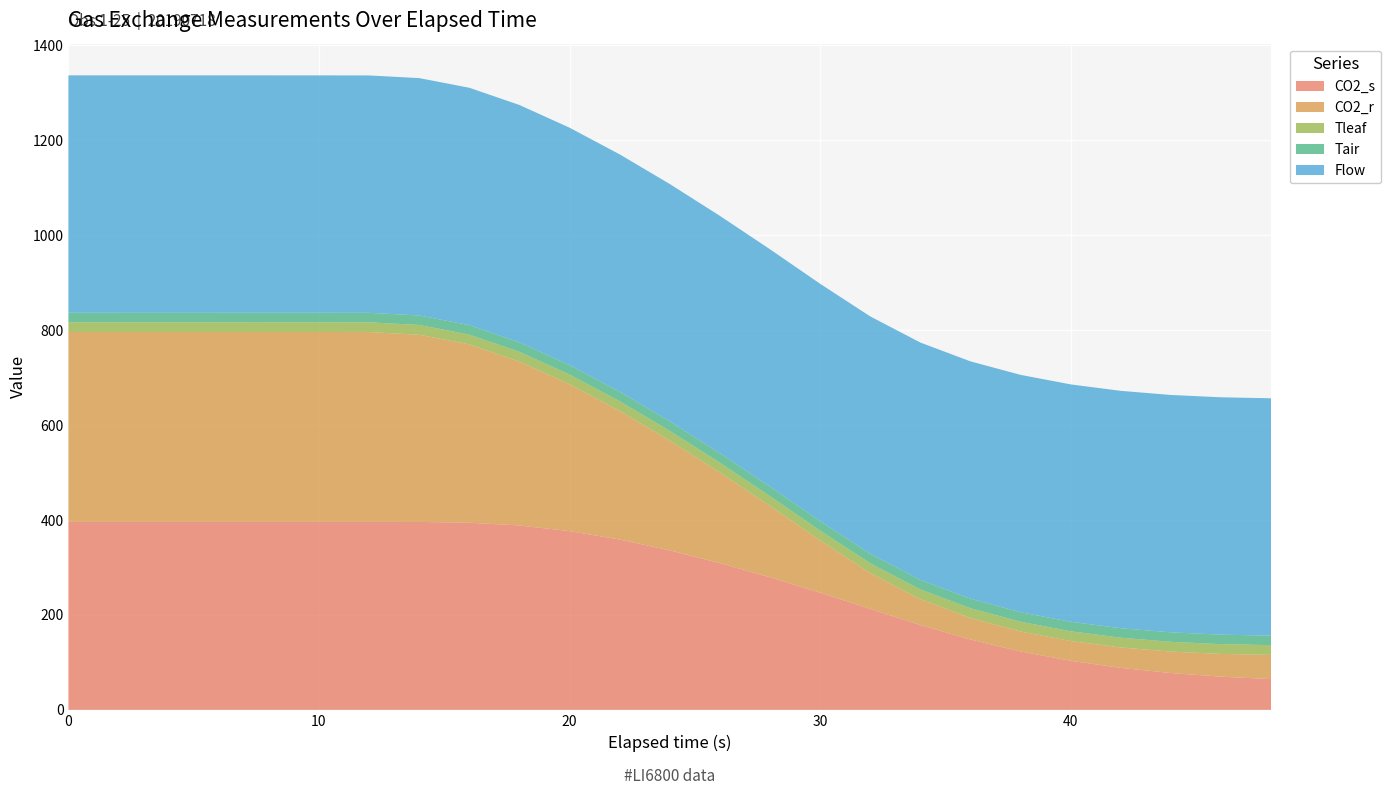

Reading left to right, list all the values displayed in this chart.

CO2_s: 0=396.0	2=396.0	4=396.0	6=396.0	8=396.0	10=396.0	12=396.0	14=395.9	16=394.3	18=388.5	20=376.6	22=358.8	24=336.0	26=309.3	28=279.3	30=246.9	32=212.8	34=178.8	36=148.2	38=123.1	40=103.4	42=88.5	44=77.6	46=69.9	48=64.8
CO2_r: 0=400.0	2=400.0	4=400.0	6=400.0	8=400.0	10=400.0	12=399.9	14=394.3	16=375.6	18=345.1	20=309.2	22=270.8	24=231.1	26=190.8	28=150.4	30=110.1	32=75.5	34=54.4	36=45.3	38=42.0	40=41.7	42=42.9	44=45.2	46=48.0	48=51.0
Tleaf: 0=20.6	2=20.6	4=20.6	6=20.6	8=20.6	10=20.6	12=20.6	14=20.6	16=20.6	18=20.6	20=20.6	22=20.5	24=20.6	26=20.6	28=20.5	30=20.5	32=20.5	34=20.5	36=20.5	38=20.5	40=20.5	42=20.5	44=20.5	46=20.5	48=20.5
Tair: 0=20.0	2=20.0	4=20.0	6=20.0	8=20.0	10=20.0	12=20.0	14=20.0	16=20.0	18=20.0	20=20.0	22=20.0	24=20.0	26=20.0	28=20.0	30=20.0	32=20.0	34=20.0	36=20.0	38=20.0	40=20.0	42=20.0	44=20.0	46=20.0	48=20.0
Flow: 0=500.0	2=500.0	4=500.0	6=500.0	8=500.0	10=500.0	12=500.0	14=500.0	16=500.0	18=500.0	20=500.0	22=500.0	24=500.0	26=500.0	28=500.0	30=500.0	32=500.0	34=500.0	36=500.0	38=500.0	40=500.0	42=500.0	44=500.0	46=500.0	48=500.0